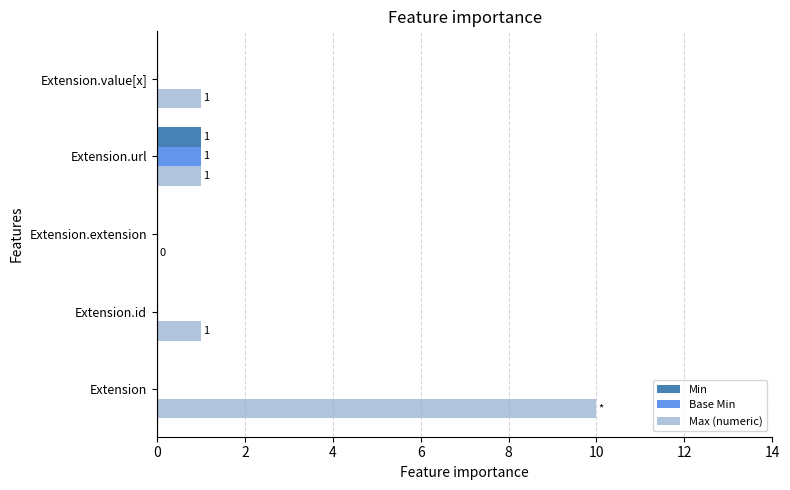

How many distinct data groups are displayed?

3